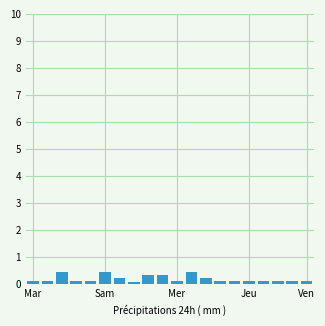

What is the value of the 10th bar from the left?

0.3